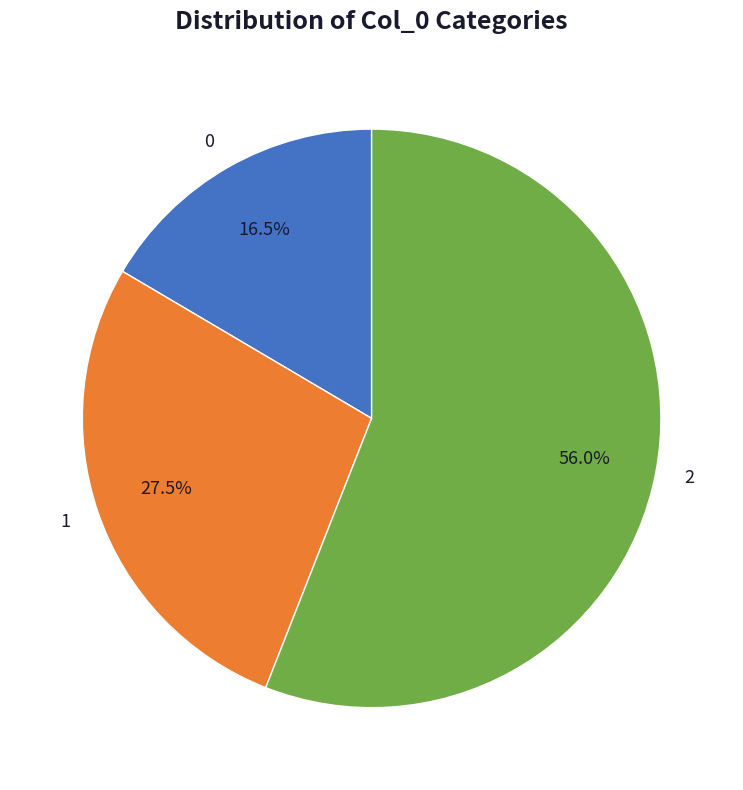

How much of the chart is everything except 0?

83.5%